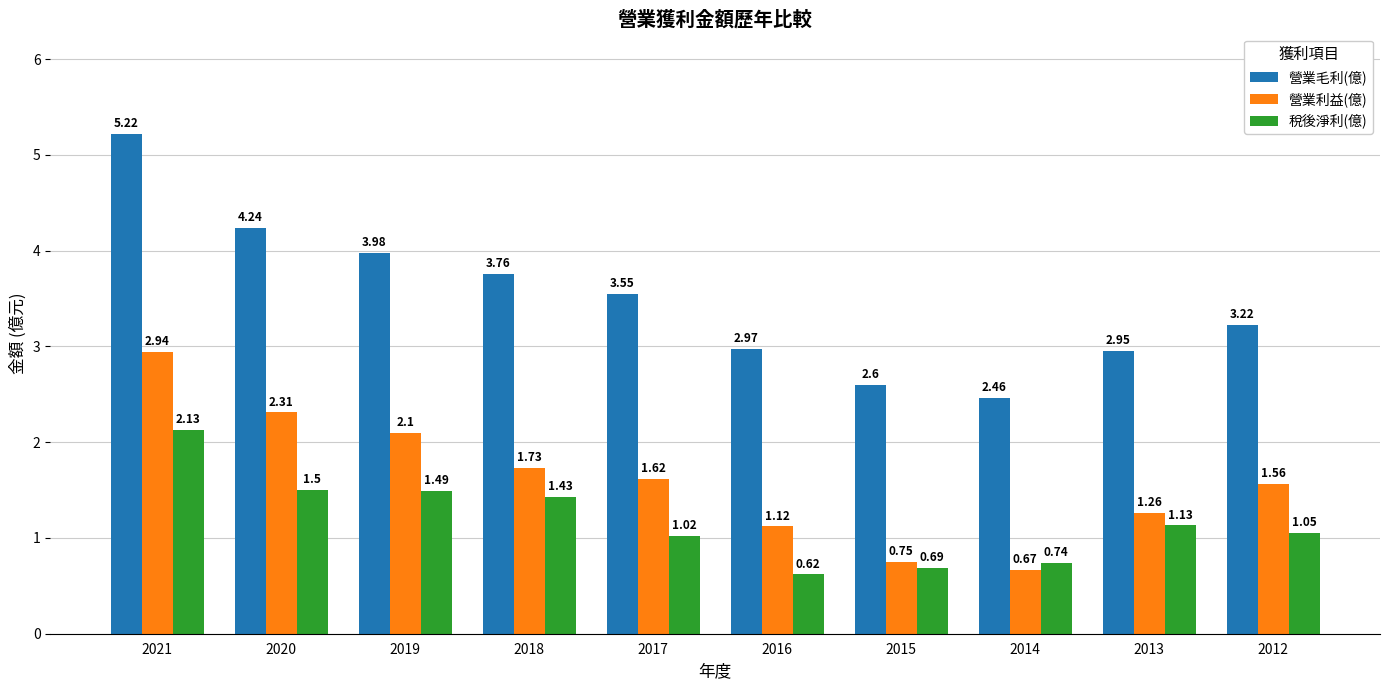

Are the bars horizontal?

No